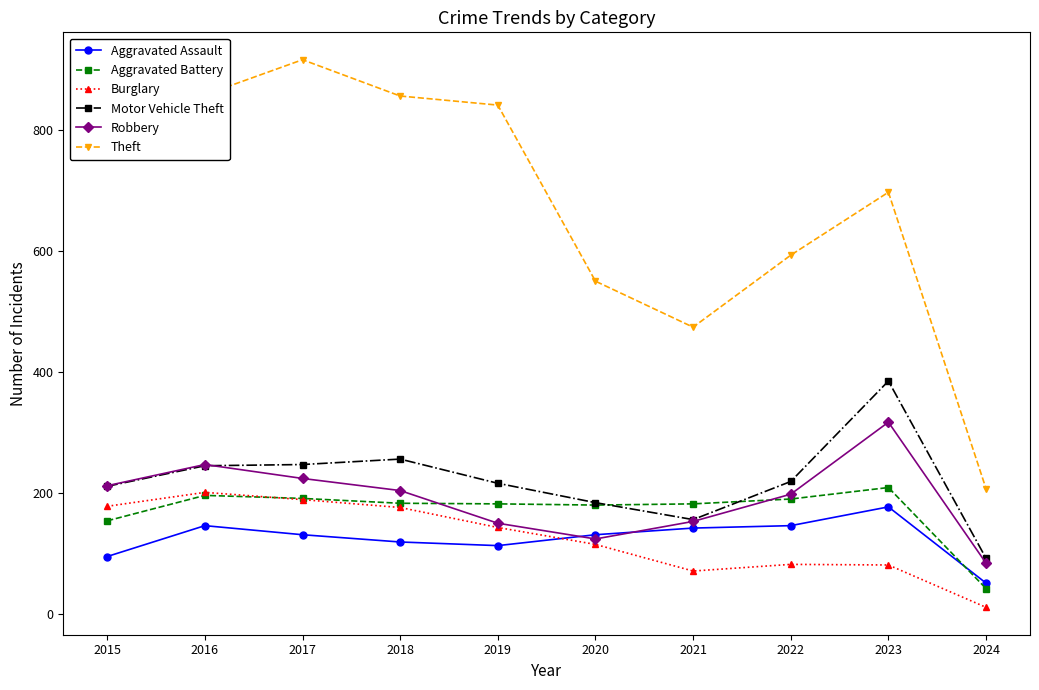

Does the chart display data point markers on the line(s)?

Yes